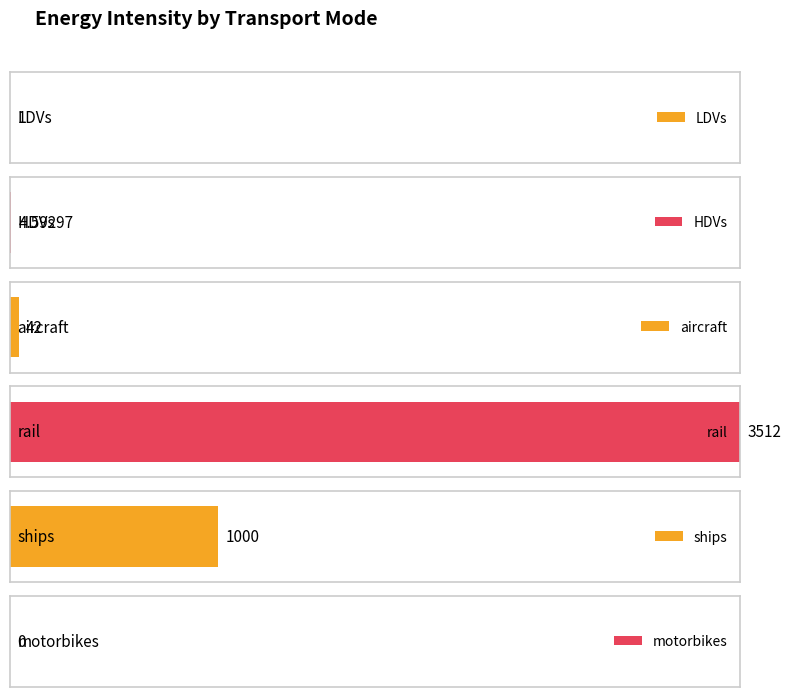

At which label is the value closest to 1756?

ships